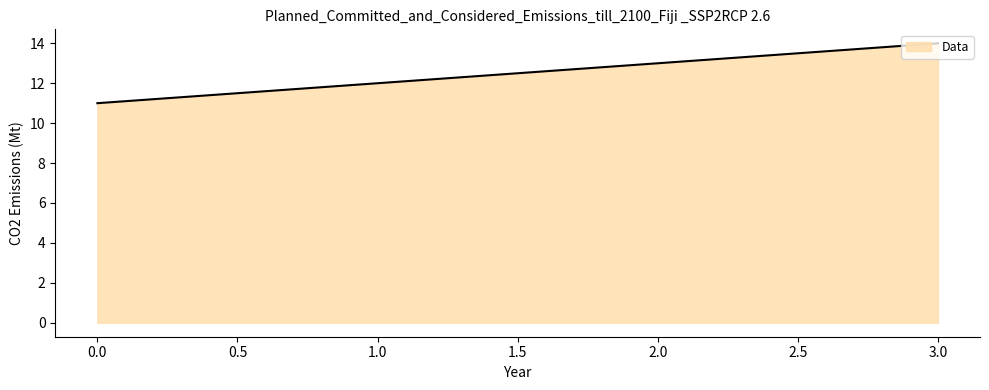

True or false: the data has more than 0 interior local peaks.

False